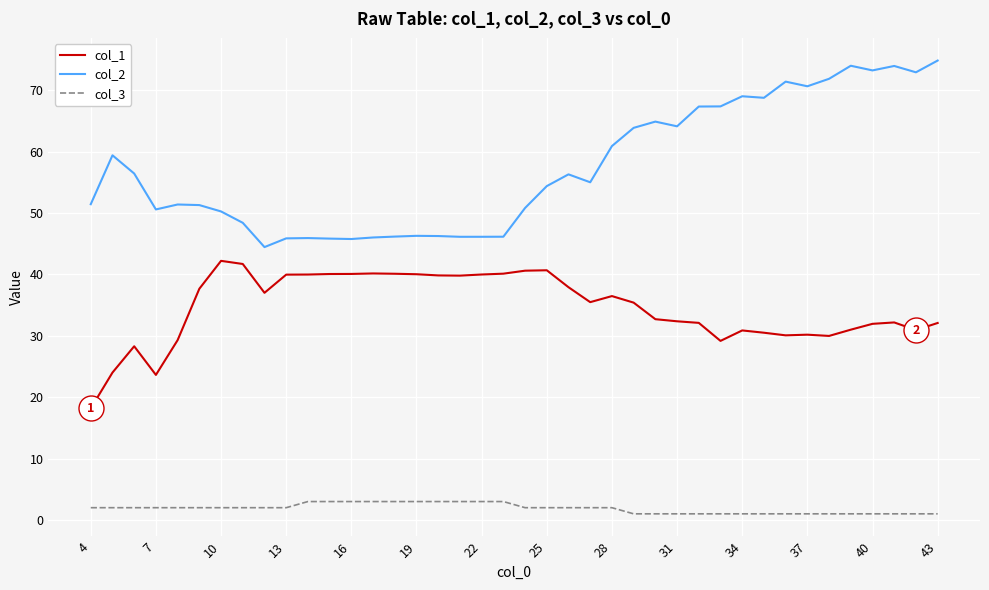

Rank the series by their average value, from highest to lowest.

col_2, col_1, col_3